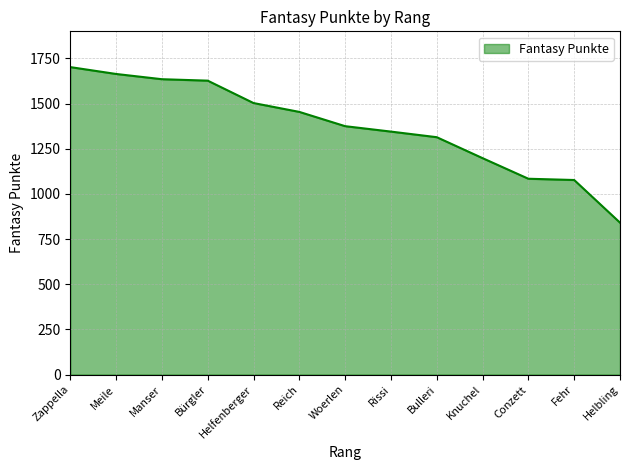

At which label is the value closest to 1271?

Bulleri